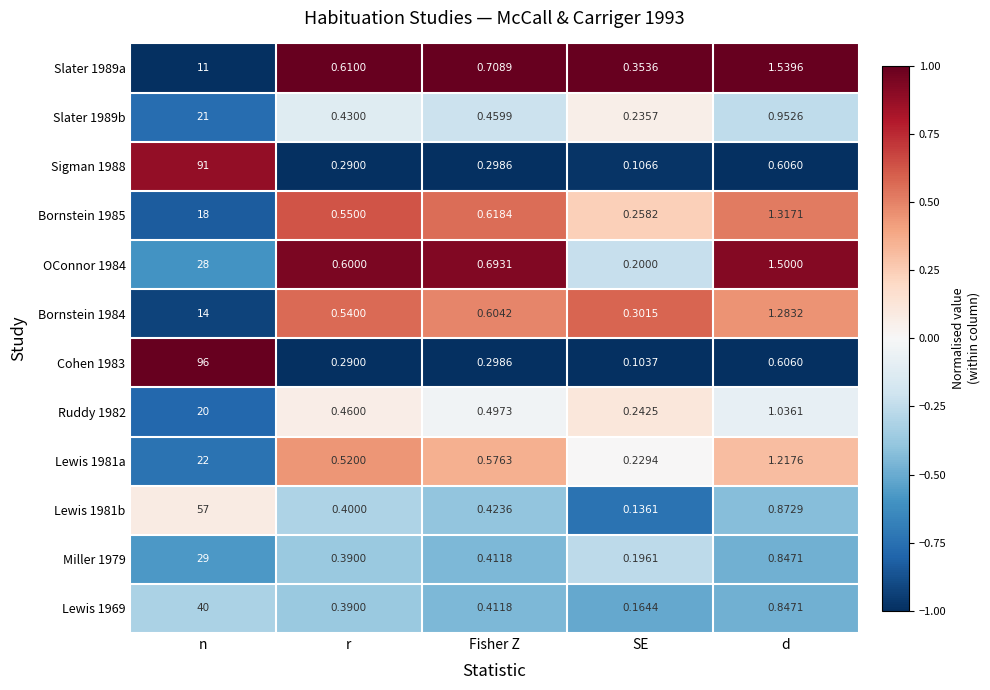

What is the spread (max minus min) of values at n?

85.0